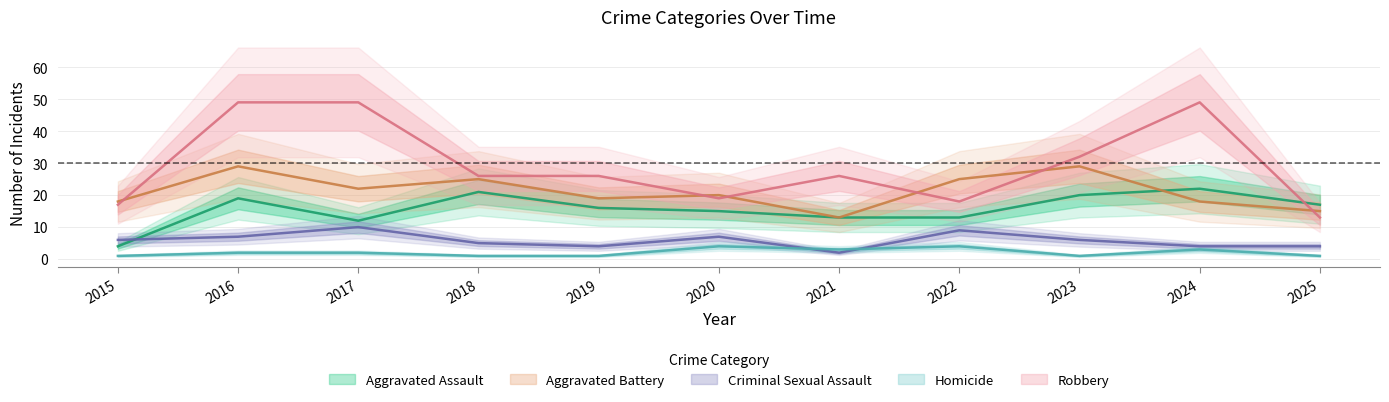

What is the total value across all series at 2016?

106